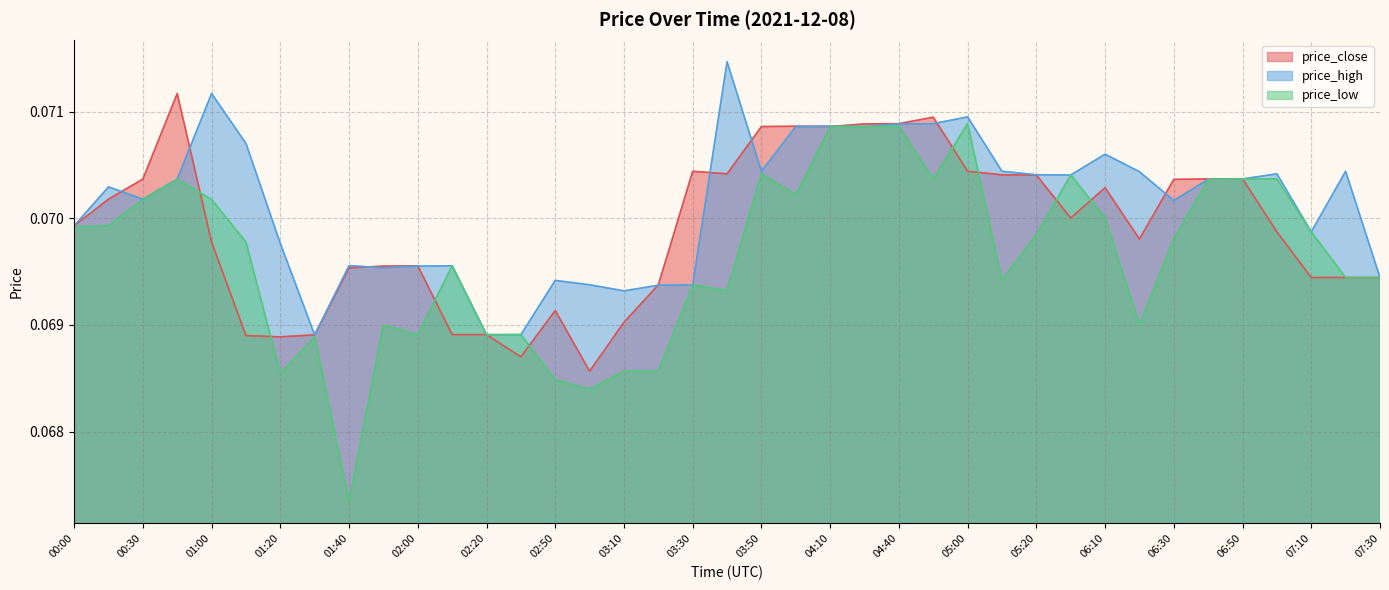

List the labels in order of price_high value, smallest first.

01:30, 02:20, 02:30, 03:10, 03:20, 03:30, 03:00, 02:50, 07:30, 01:50, 02:00, 02:10, 01:40, 01:20, 07:10, 00:00, 06:30, 00:30, 00:20, 06:40, 00:40, 06:50, 06:00, 05:20, 07:00, 06:20, 03:50, 05:10, 07:20, 06:10, 01:10, 04:00, 04:20, 04:10, 04:40, 04:50, 05:00, 01:00, 03:40